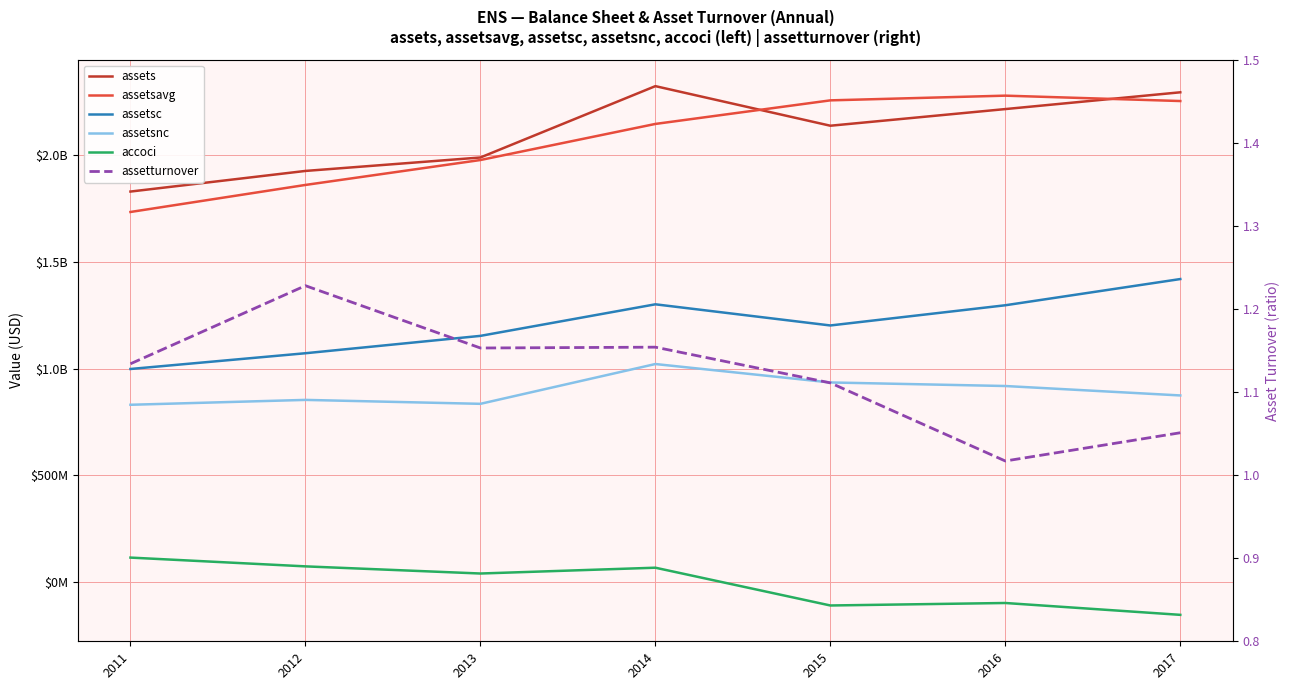

Which series changed the most between 2011 and 2012?

assetsavg